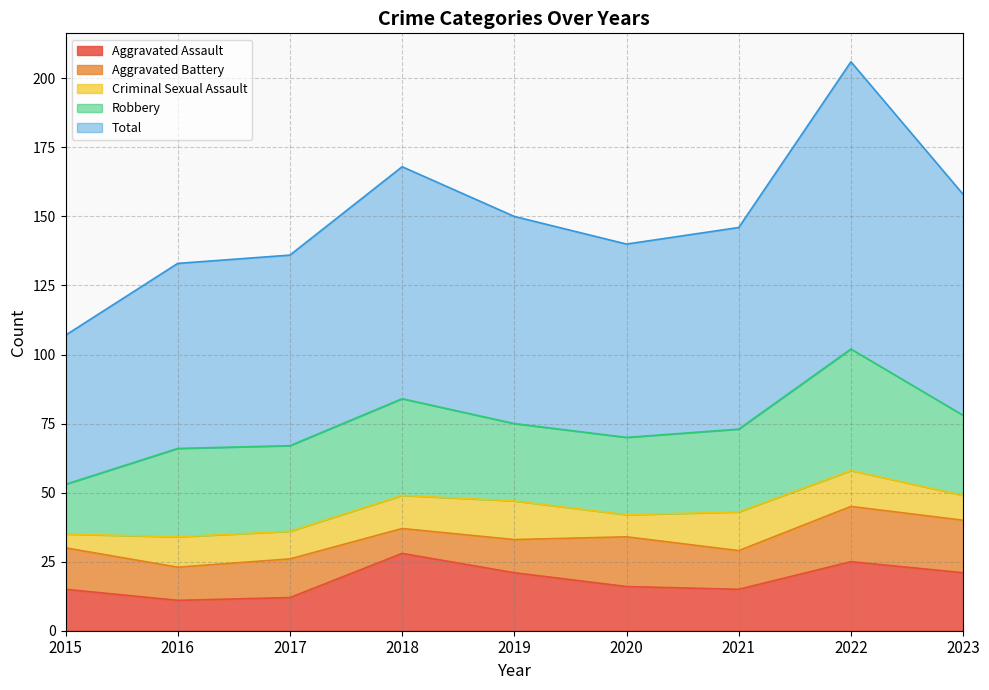

At 2022, list the series in order from smallest to largest.

Criminal Sexual Assault, Aggravated Battery, Aggravated Assault, Robbery, Total